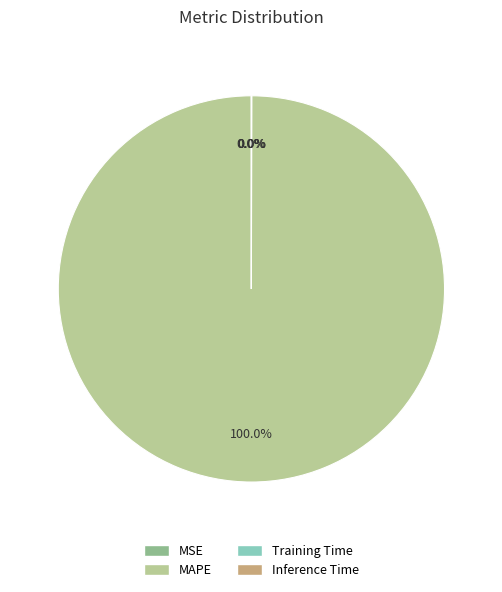

Which category has the biggest portion of the pie?

MAPE